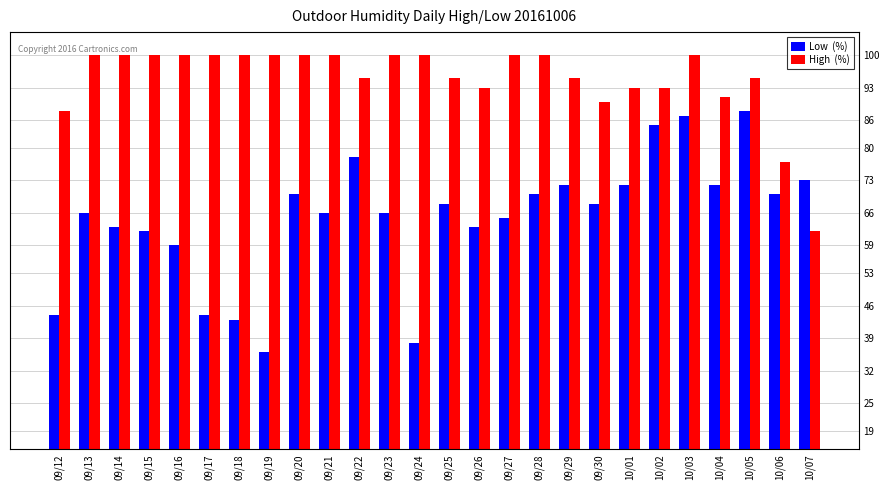

How many bars are there in total?

52